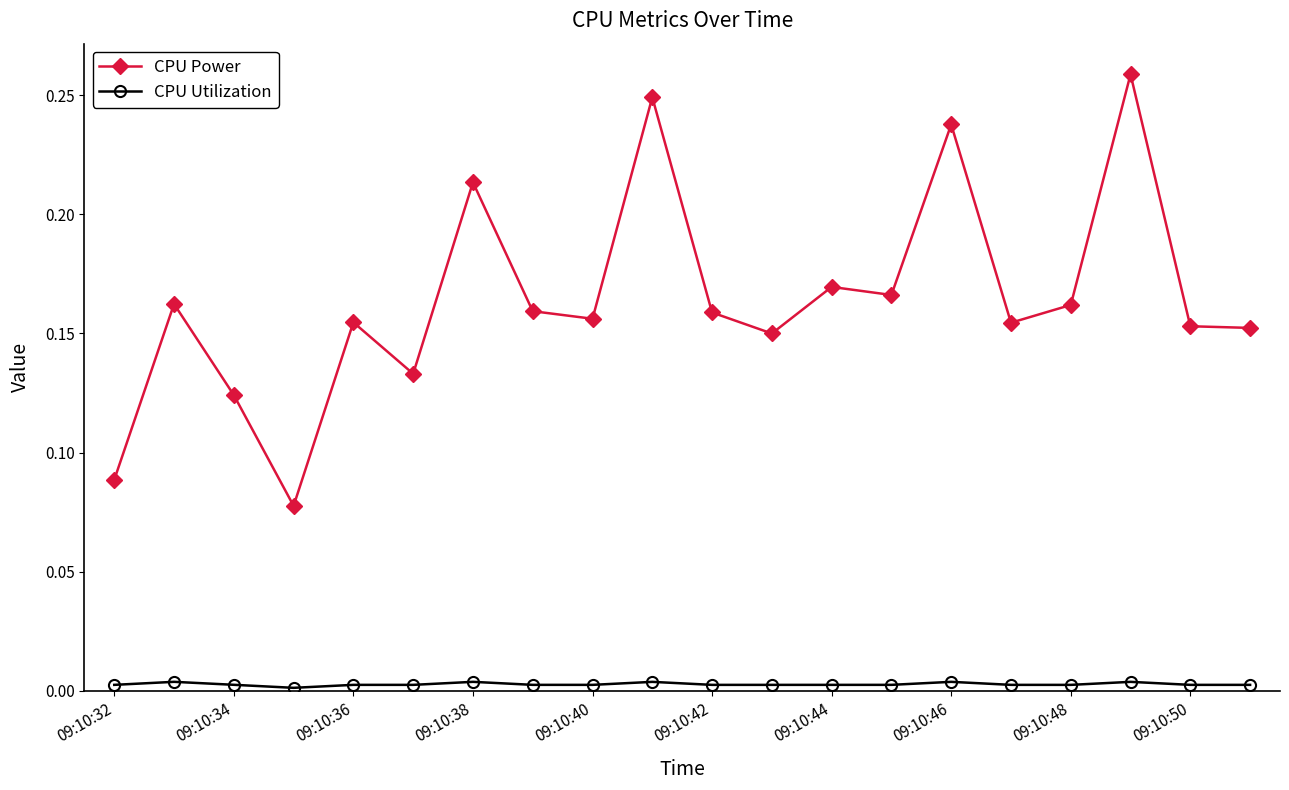

True or false: CPU Power has more than 1 interior local peaks.

True